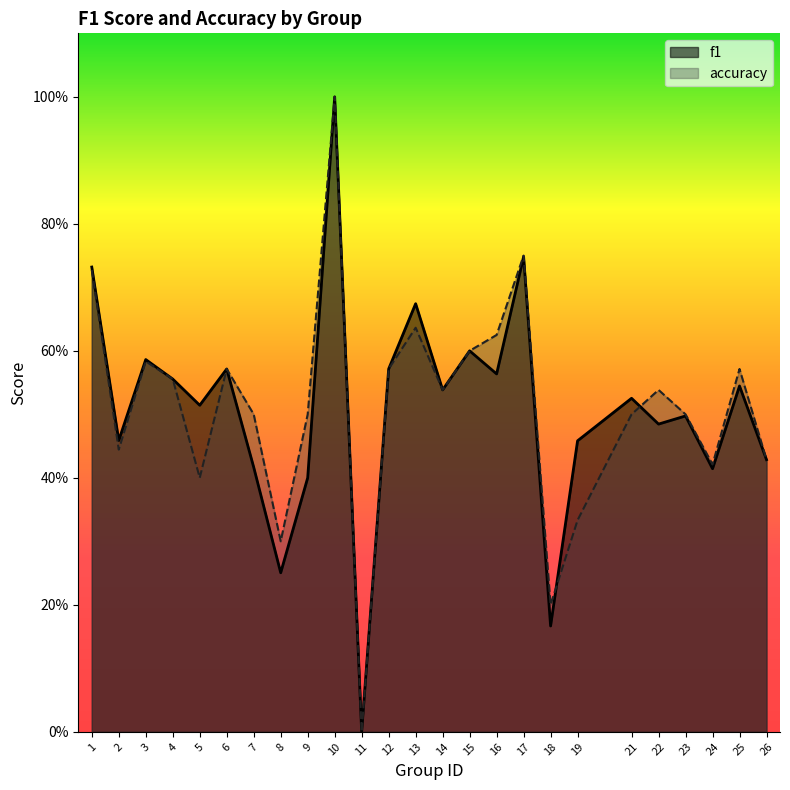

Reading right to left, what are all the values shown in this chart?

f1: 26=0.4	25=0.5	24=0.4	23=0.5	22=0.5	21=0.5	19=0.5	18=0.2	17=0.7	16=0.6	15=0.6	14=0.5	13=0.7	12=0.6	11=0.0	10=1.0	9=0.4	8=0.3	7=0.4	6=0.6	5=0.5	4=0.6	3=0.6	2=0.5	1=0.7
accuracy: 26=0.4	25=0.6	24=0.4	23=0.5	22=0.5	21=0.5	19=0.3	18=0.2	17=0.8	16=0.6	15=0.6	14=0.5	13=0.6	12=0.6	11=0.0	10=1.0	9=0.5	8=0.3	7=0.5	6=0.6	5=0.4	4=0.6	3=0.6	2=0.4	1=0.7